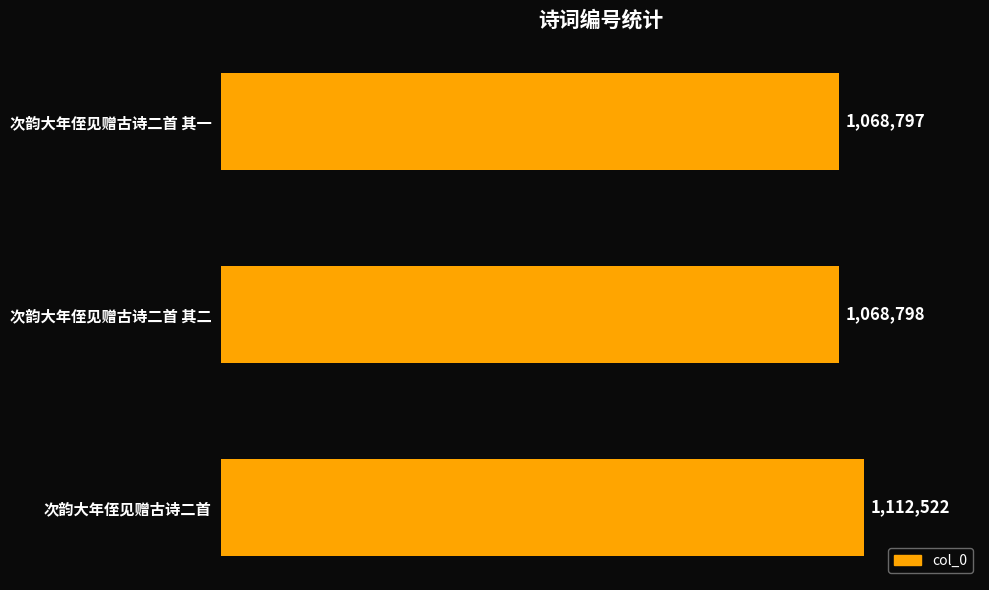

Does the chart contain any negative values?

No